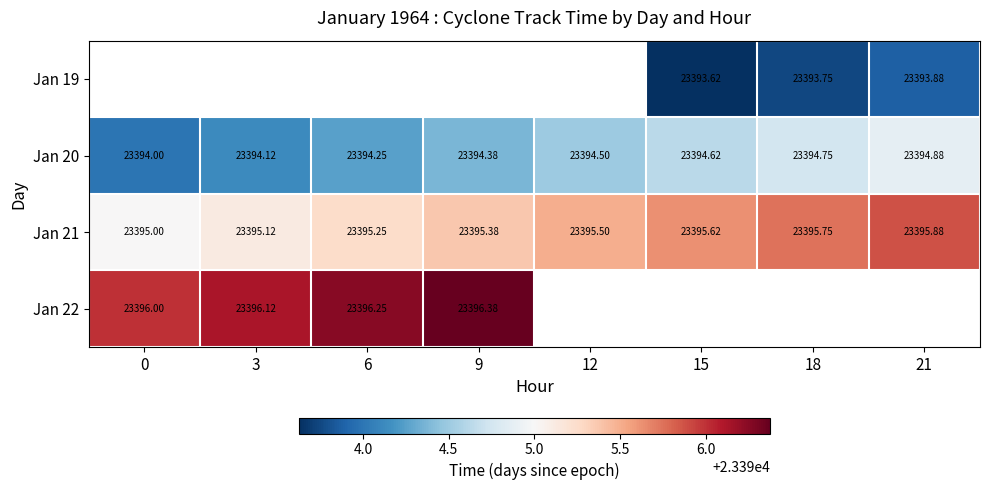

What is the difference between the highest and lowest values at 15?

2.0